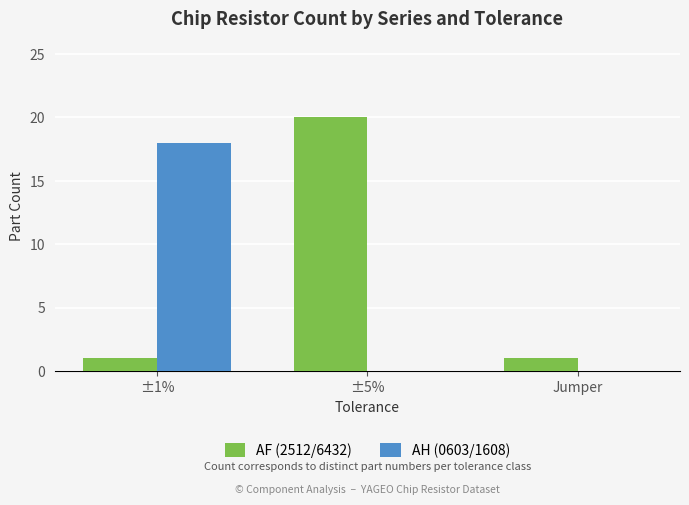

What is the greatest value displayed?

20